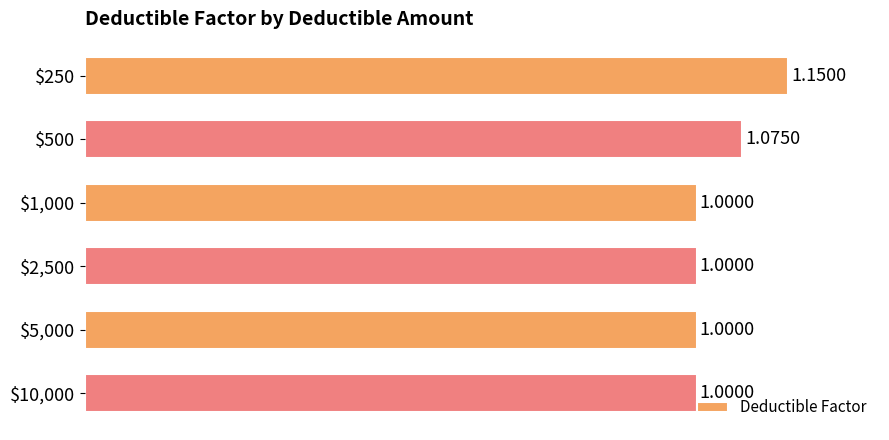

What is the average value?

1.0